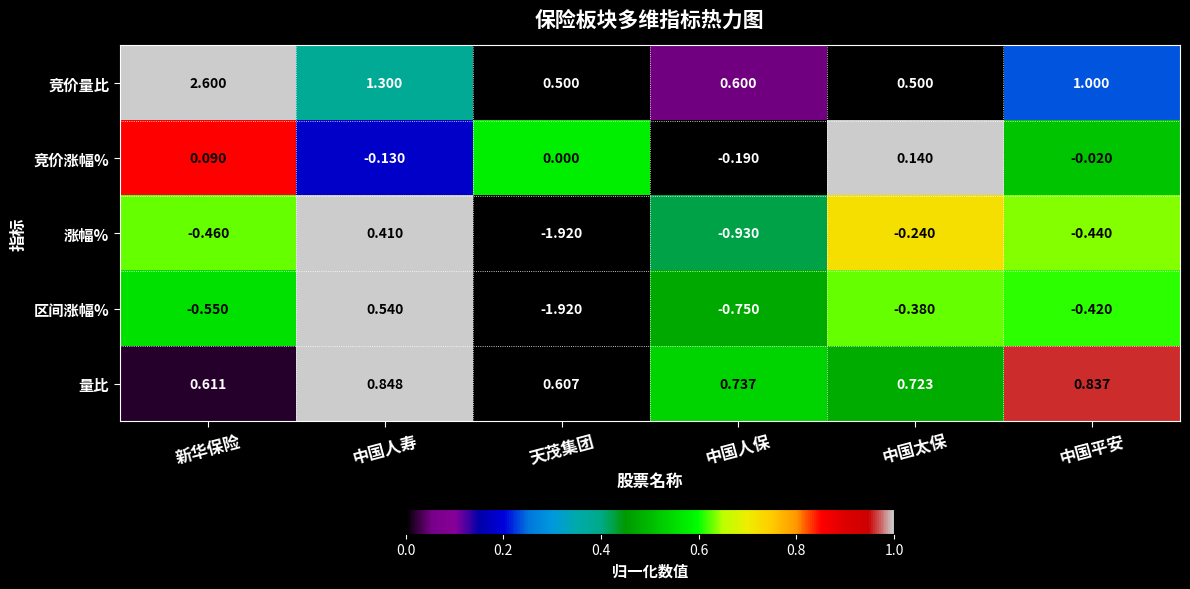

Which series changed the most between 中国人保 and 中国平安?

涨幅%